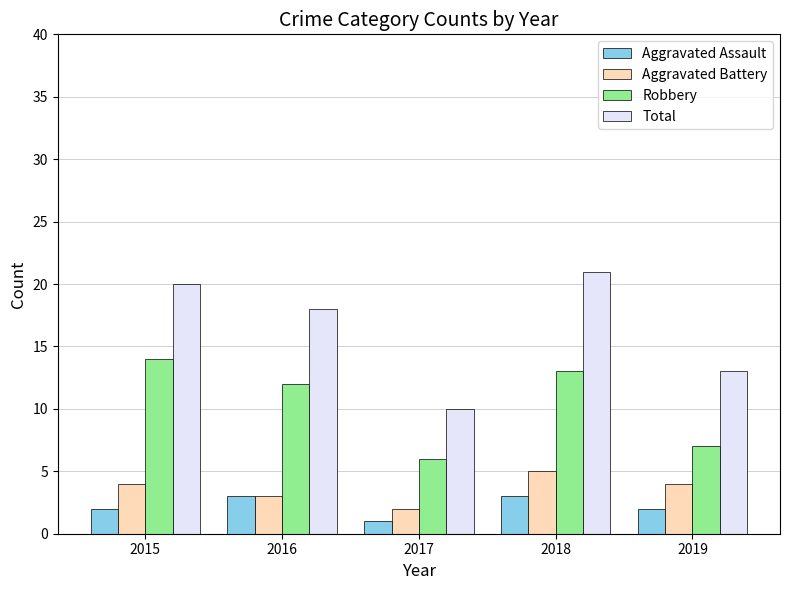

What is the difference between the highest and lowest values at 2015?

18